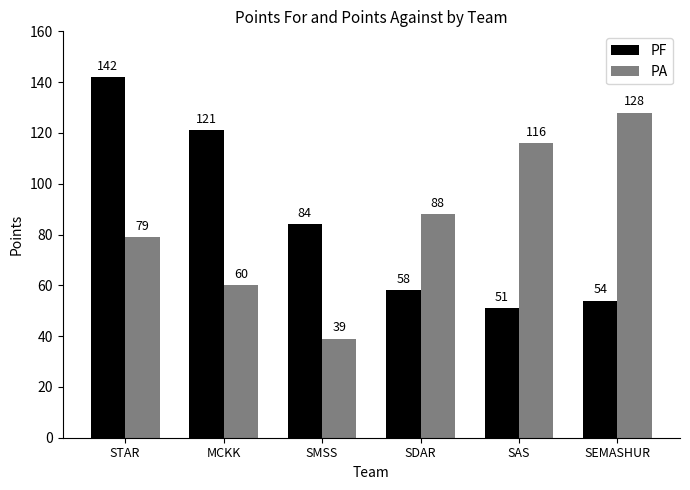

What is the lowest value of the PA series?

39